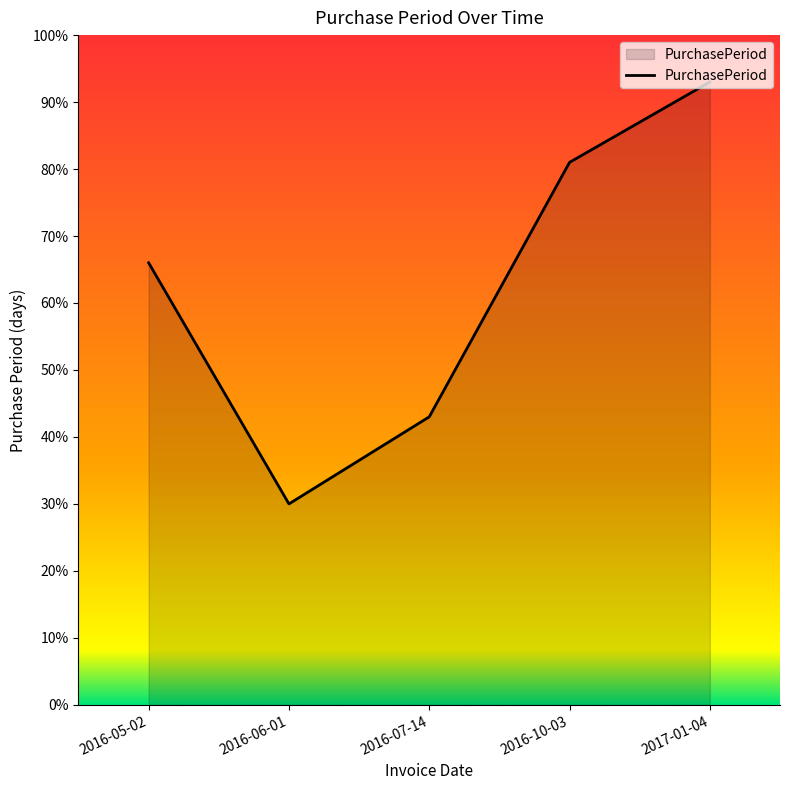

At which category does the data reach its first local valley?

2016-06-01